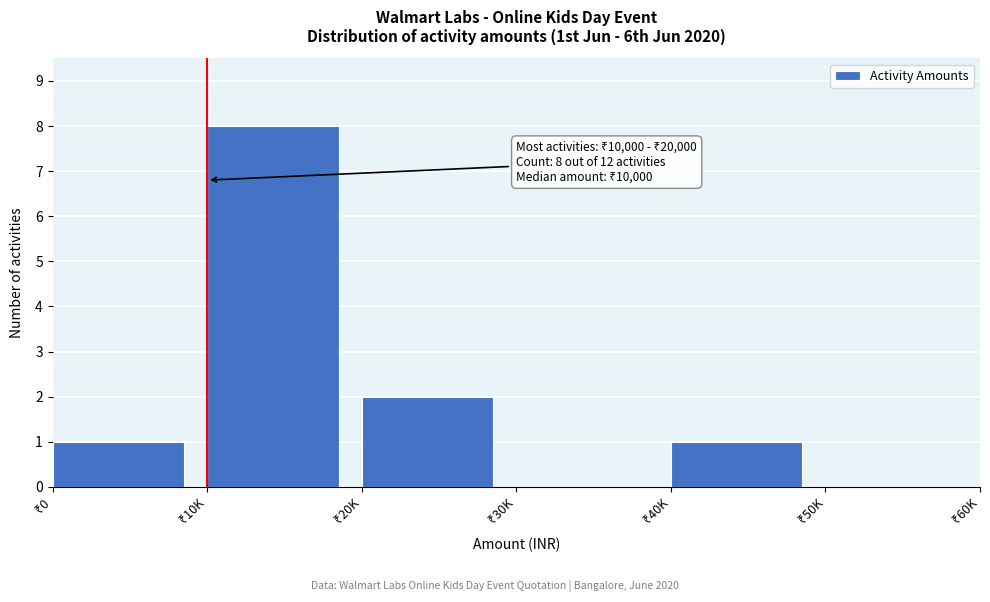

What is the greatest value displayed?

8